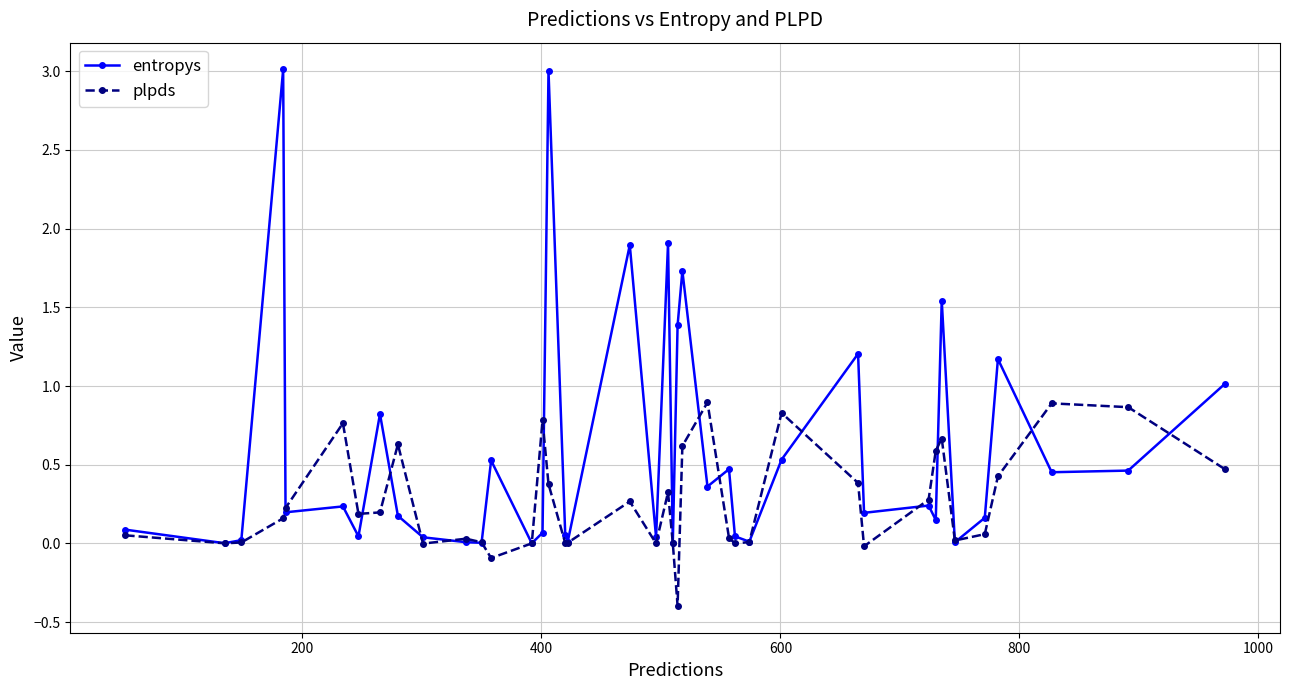

What are all the series names shown in the legend?

entropys, plpds